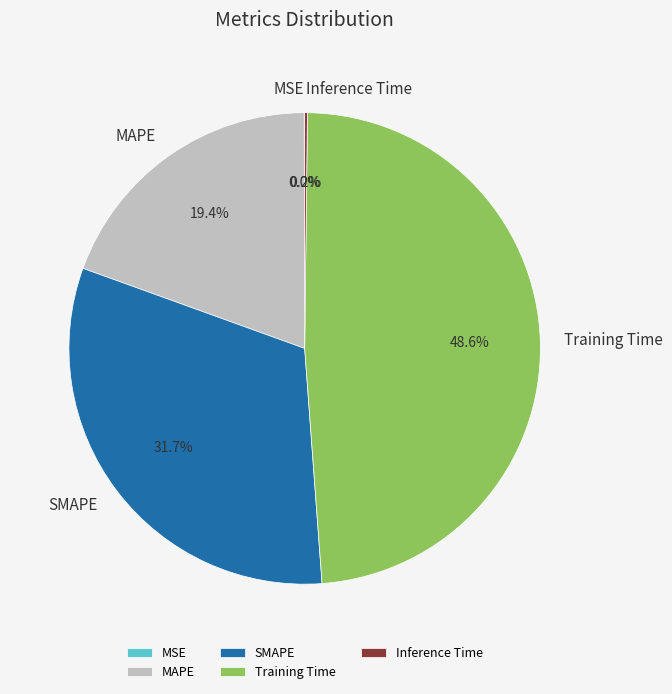

Which category has the biggest portion of the pie?

Training Time